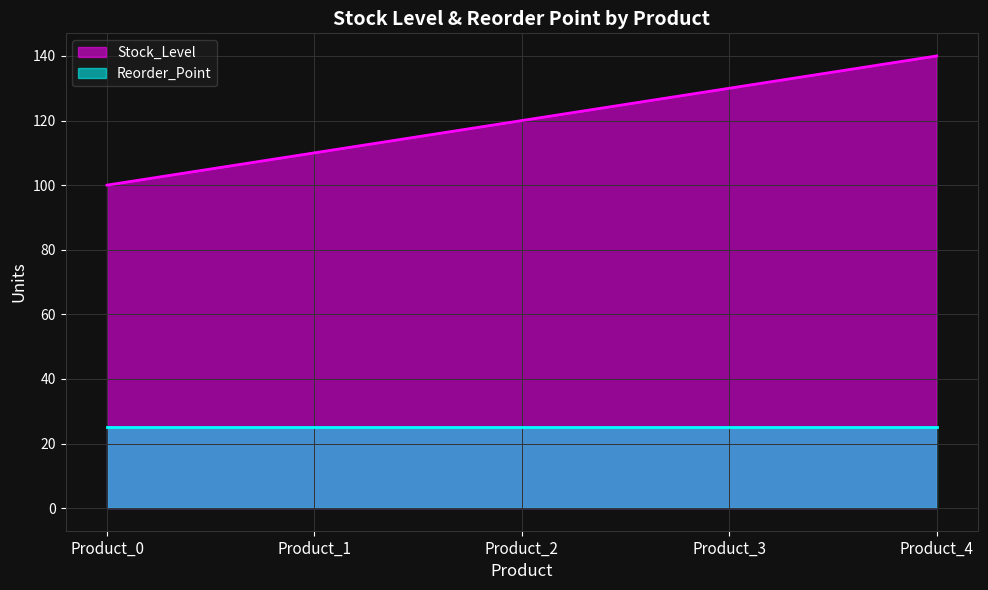

Which has a higher value, Product_1 or Product_4?

Product_4